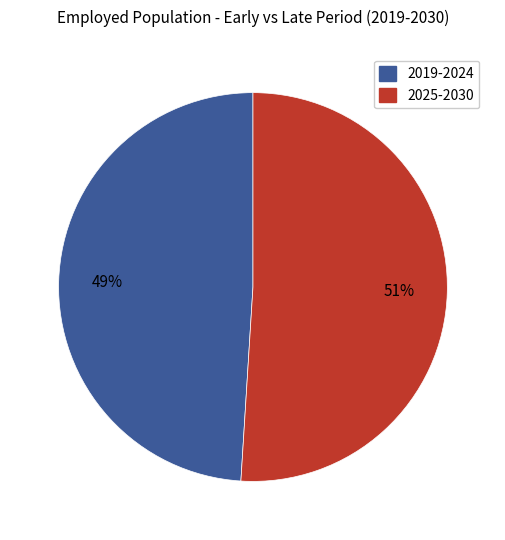

Rank the categories by value from highest to lowest.

2025-2030, 2019-2024